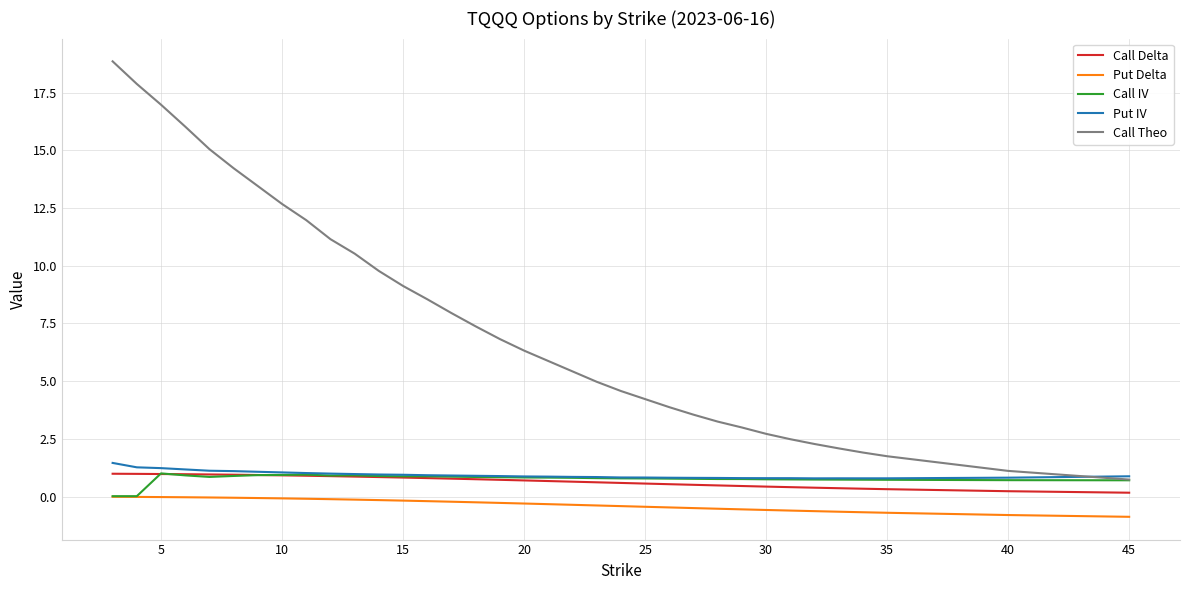

True or false: Call Theo and Call Delta intersect in this chart.

False